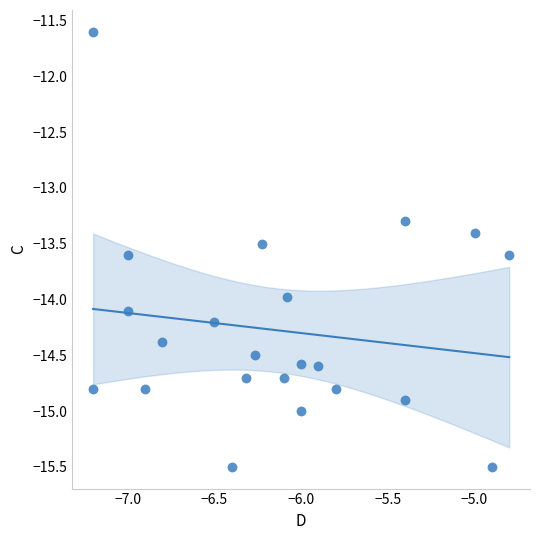

What is the range of X values (max minus min)?

2.4